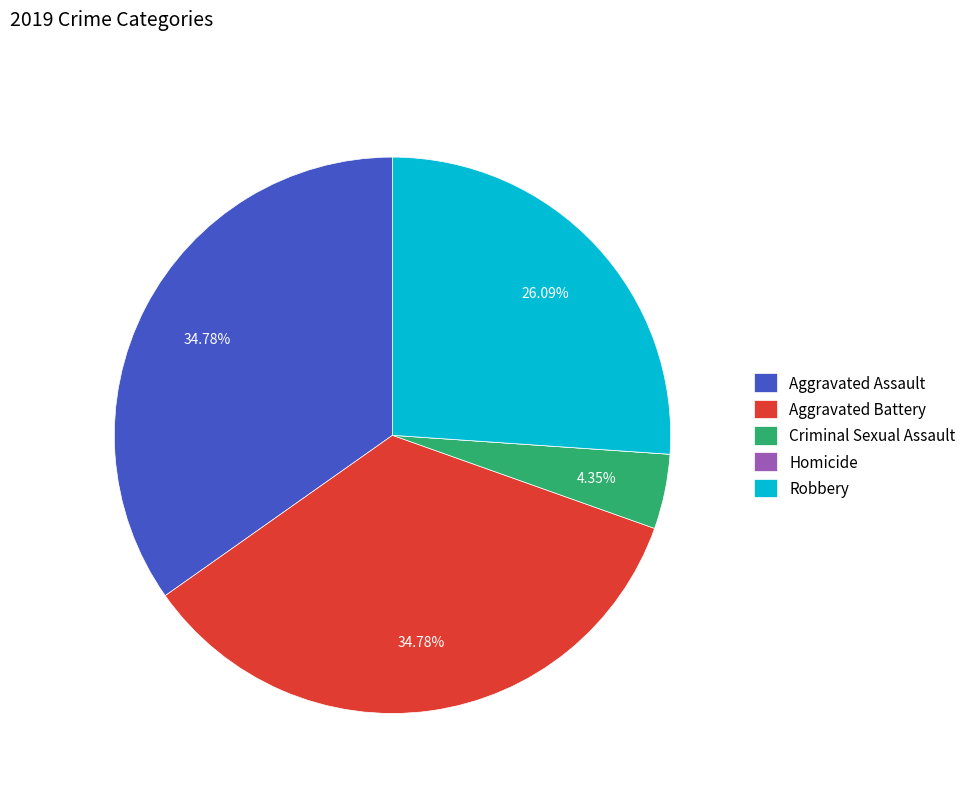

What is the ratio of the value at Aggravated Battery to the value at Robbery?

1.3